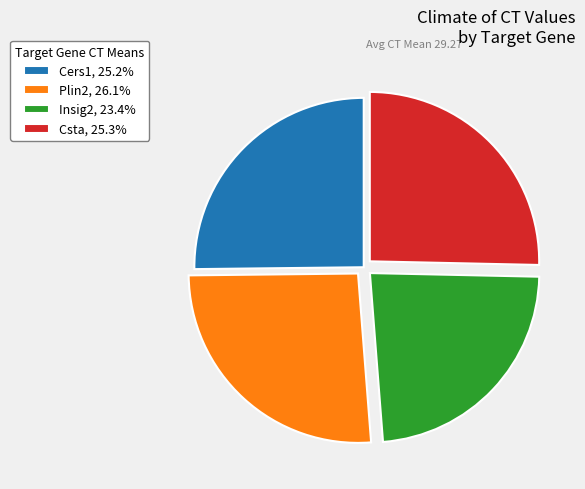

Do Cers1, 25.2% and Csta, 25.3% together represent more than half of the pie?

Yes